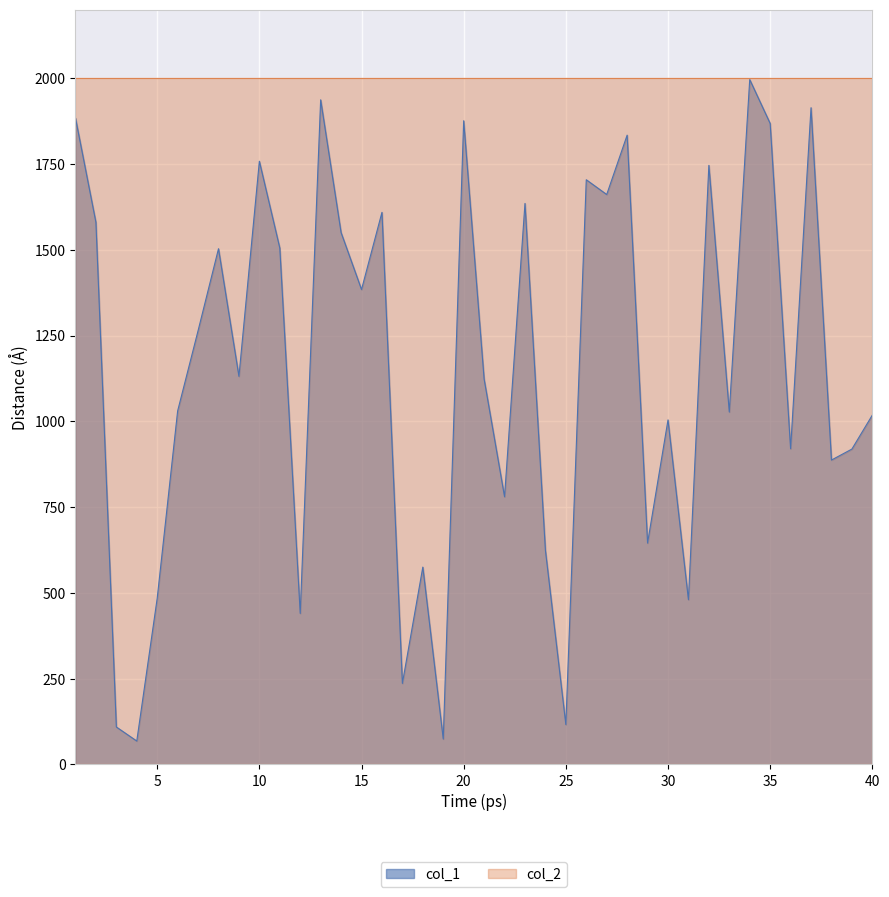

At which label is the value closest to 1032?

6